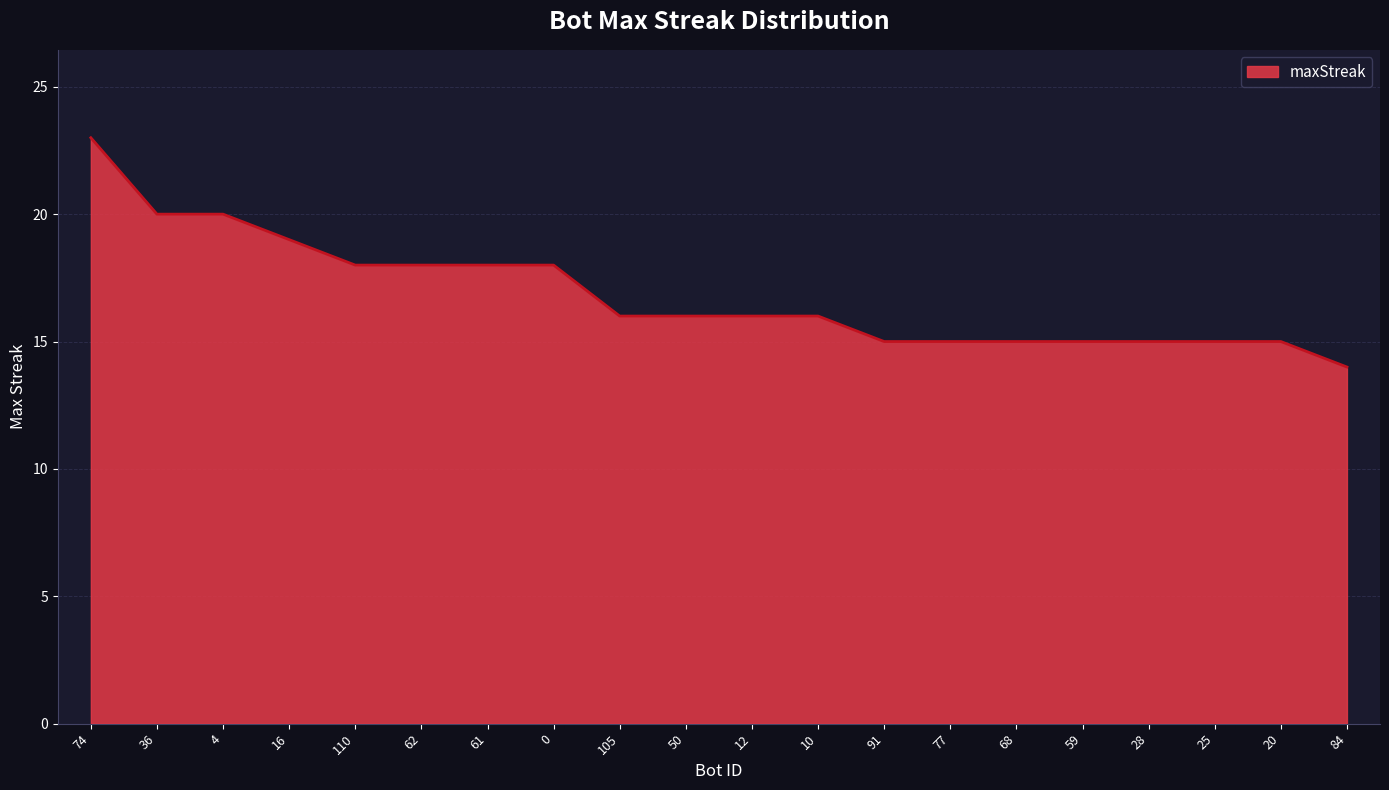

What is the difference between the maximum and second lowest values?

8